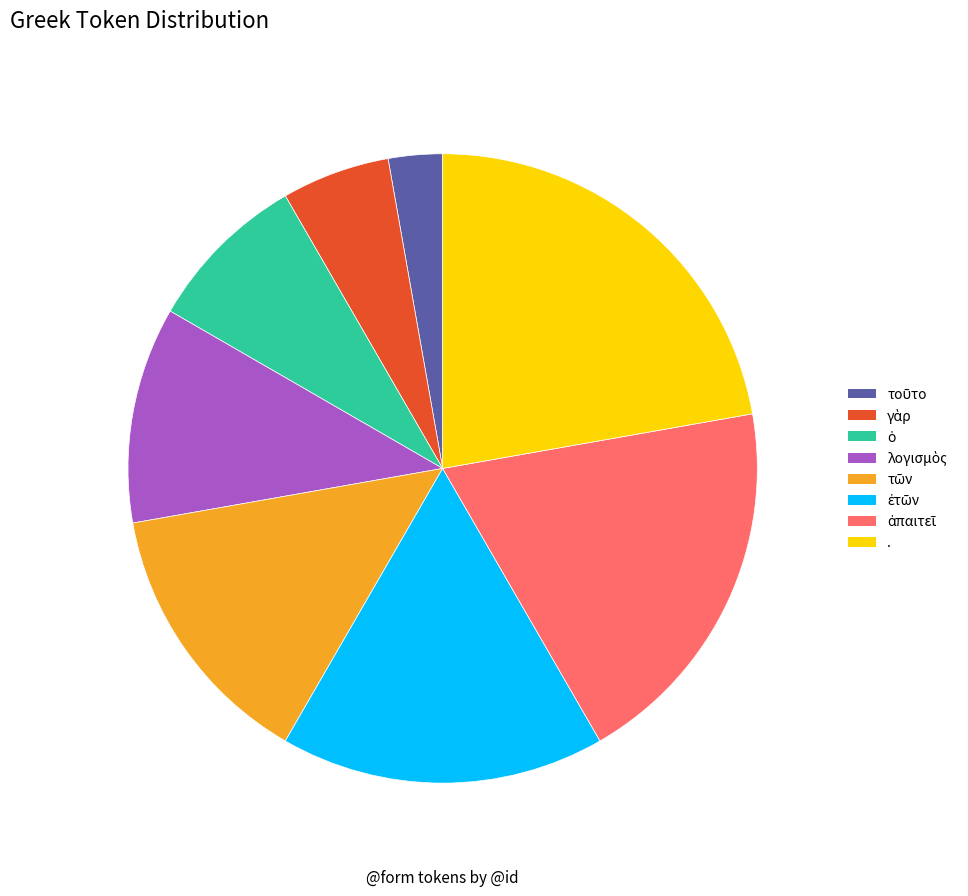

How many slices are in this pie chart?

8